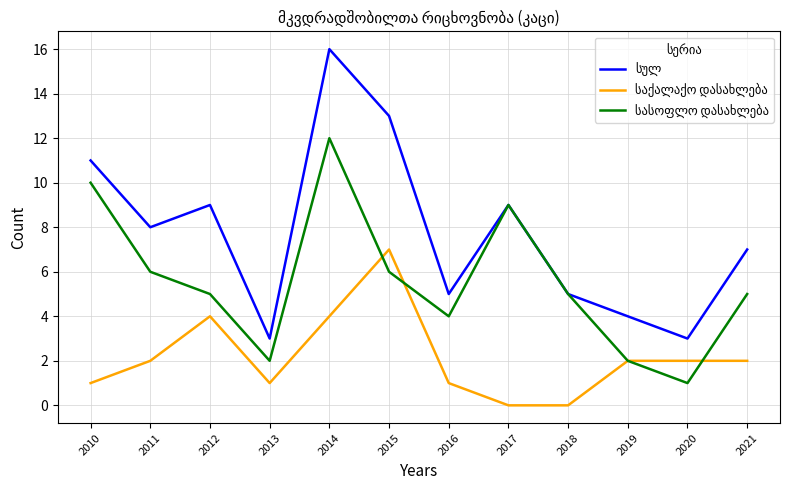

Which label corresponds to the largest value in the chart?

2014